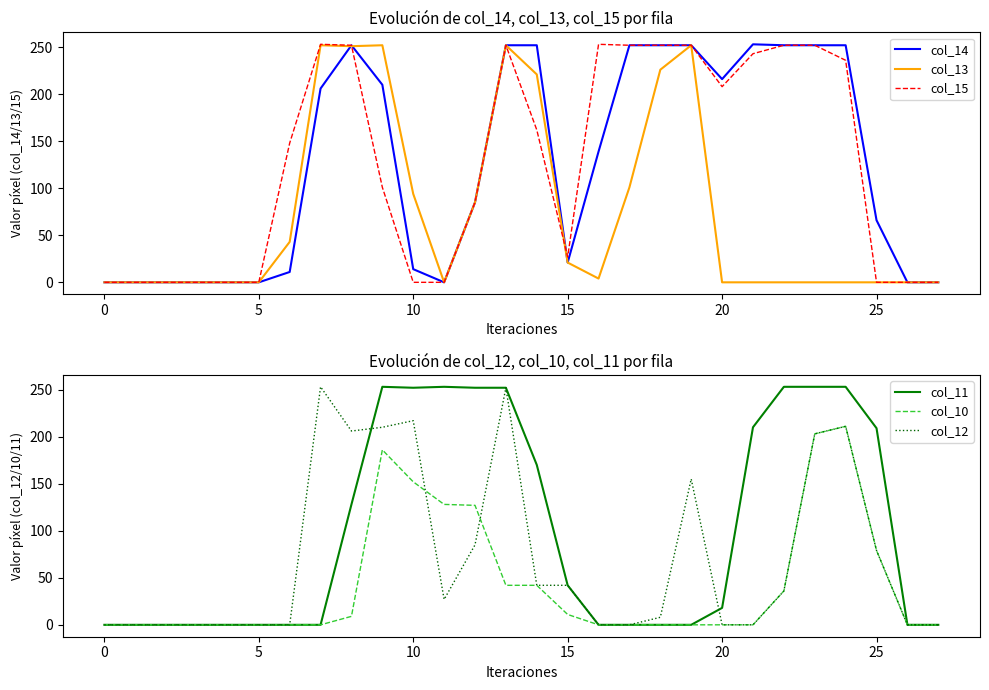

At which category does col_15 reach its first local valley?

15